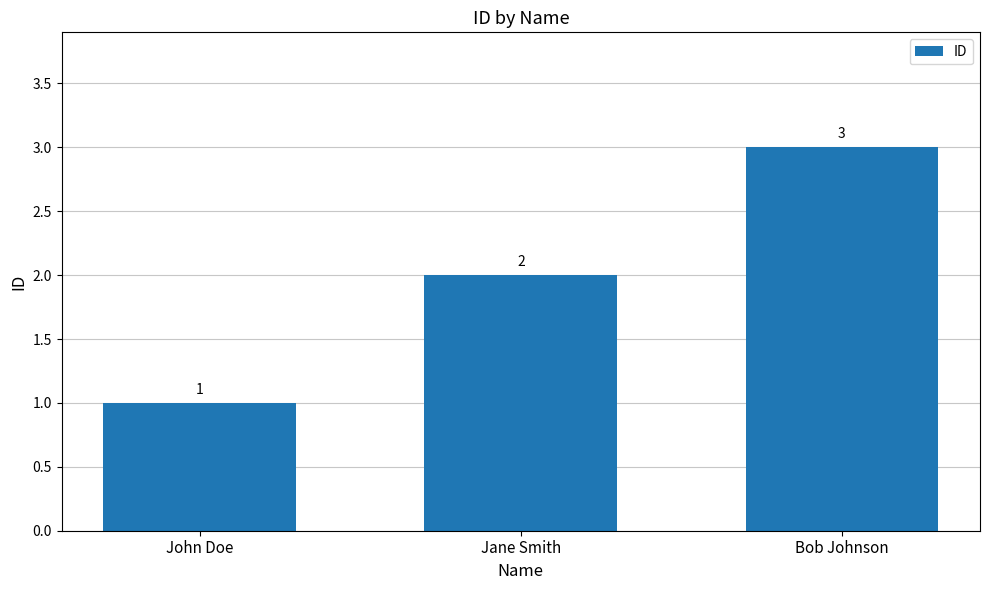

Is it true that the value at Jane Smith is 3?

False